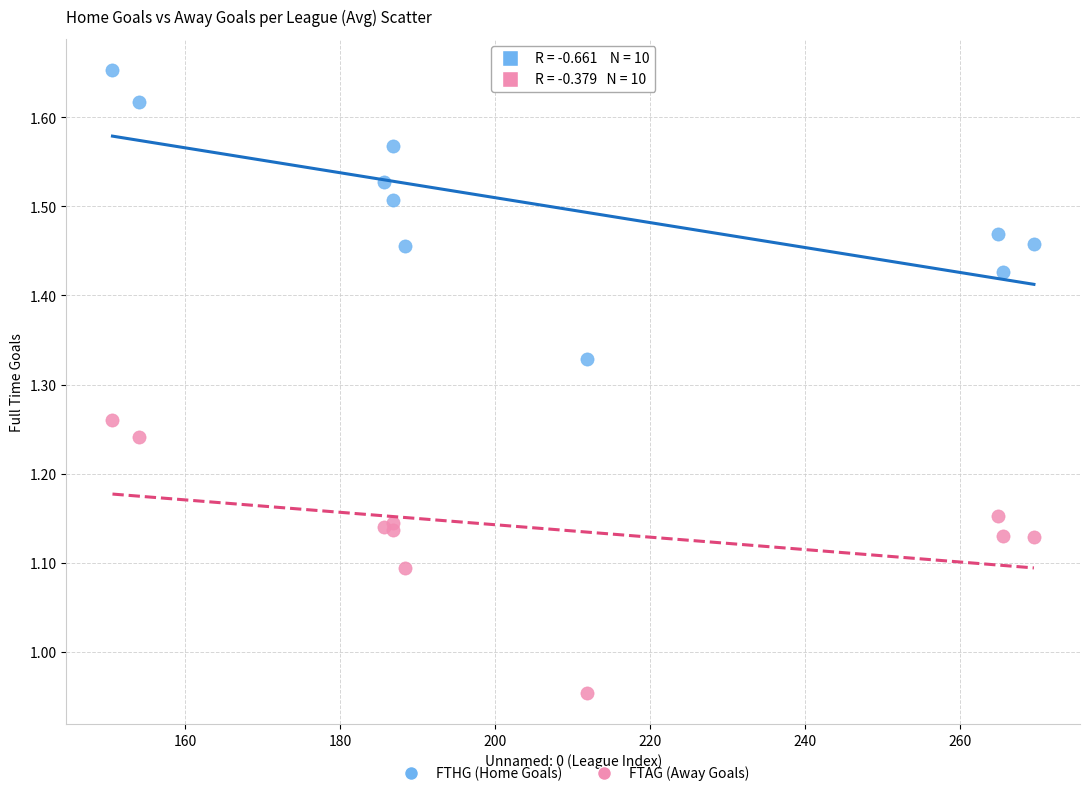

What is the X range (max minus min) for the scatter plot?

119.0